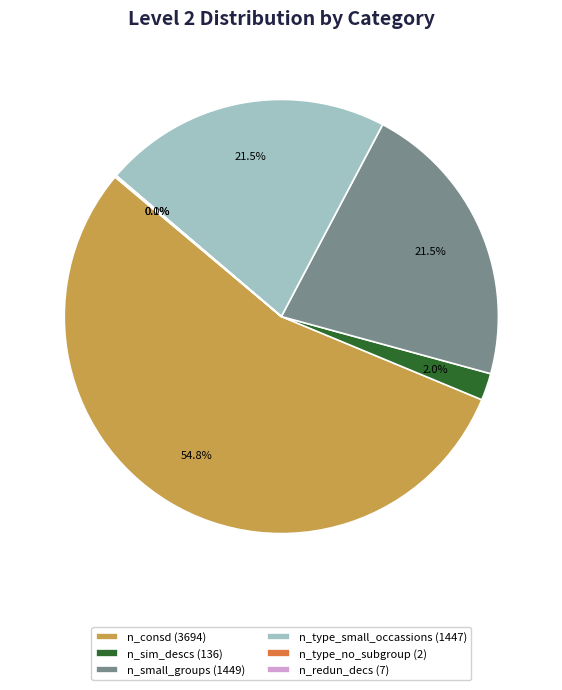

What percentage is NOT represented by n_small_groups (1449)?

78.5%